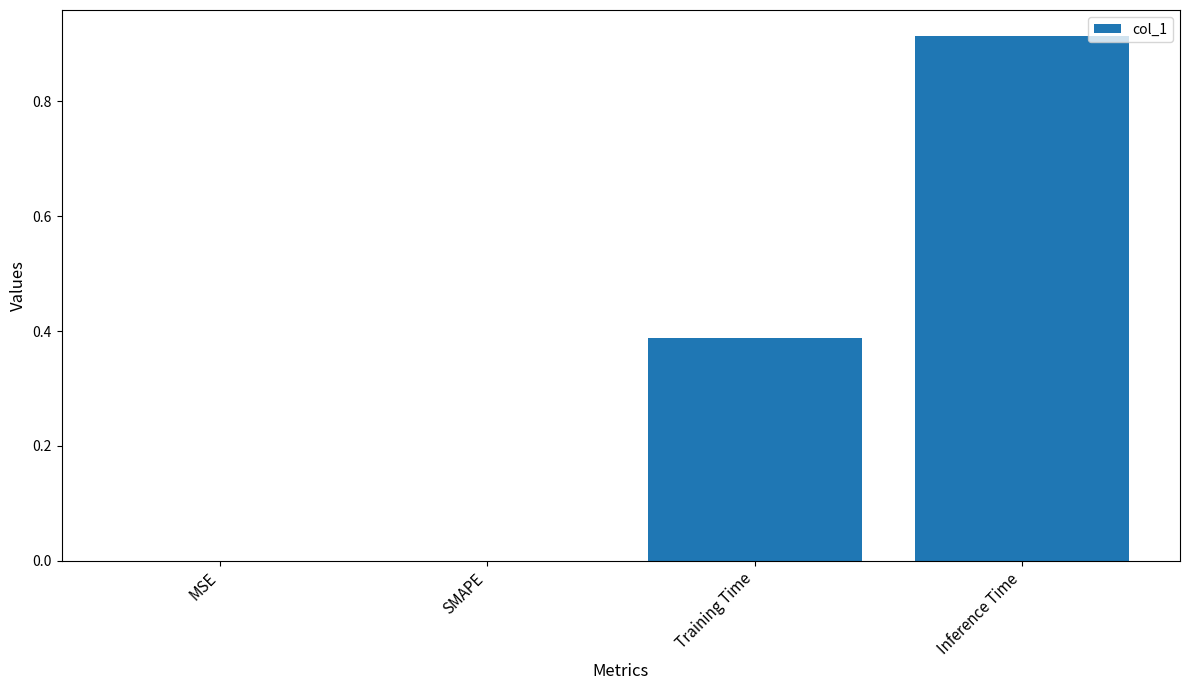

How many data points does each series have?

4